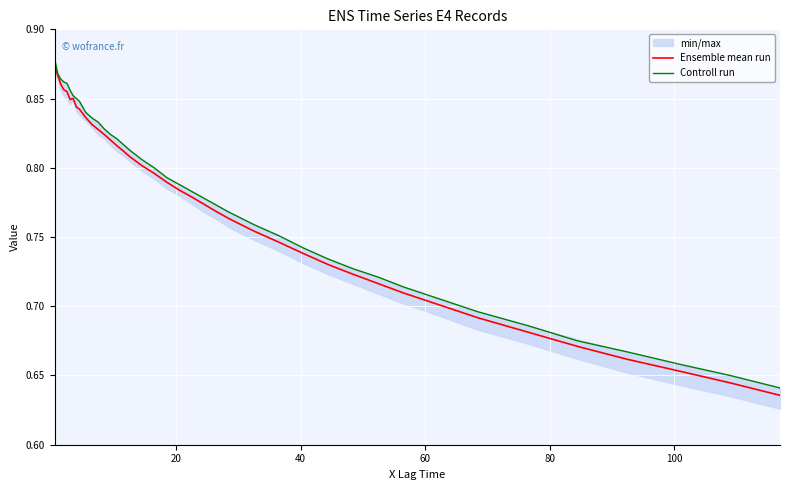

Rank the series by their maximum value, from lowest to highest.

Ensemble mean run, Controll run